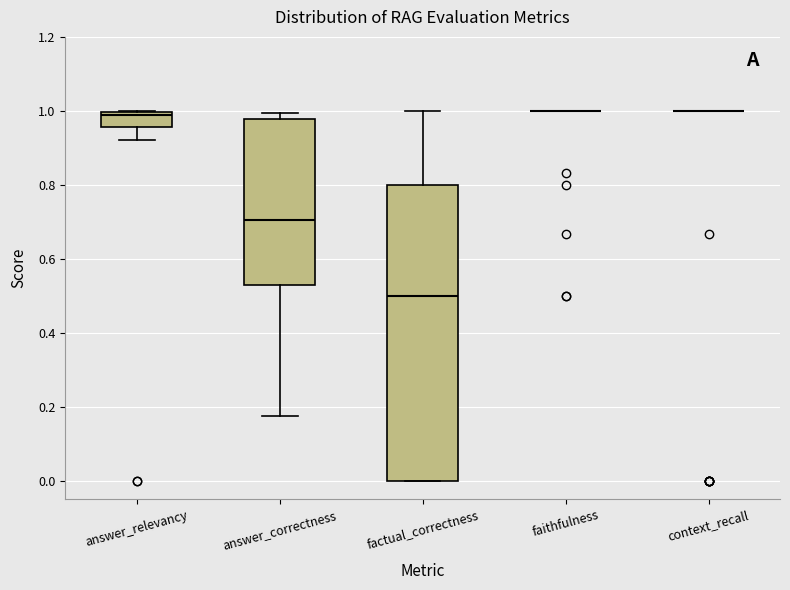

Reading left to right, read every box against the y-axis: the position of its median line, the range the box covers, and the ends of its whiskers. The values are not printed on the chart, so give them approximately, as read against the axis.

answer_relevancy: median 1.00, box 0.96 to 1.00, whiskers 0.92 to 1.00
answer_correctness: median 0.70, box 0.52 to 0.98, whiskers 0.18 to 1.00
factual_correctness: median 0.50, box 0.00 to 0.80, whiskers 0.00 to 1.00
faithfulness: box collapsed to a line at 1.00, whiskers 1.00 to 1.00
context_recall: box collapsed to a line at 1.00, whiskers 1.00 to 1.00